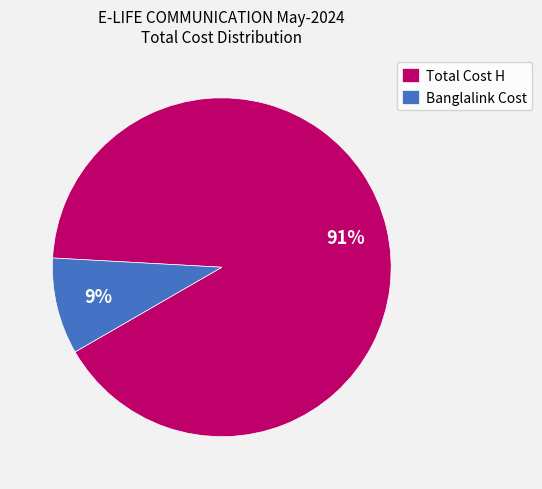

Is Total Cost H the majority of the pie?

Yes